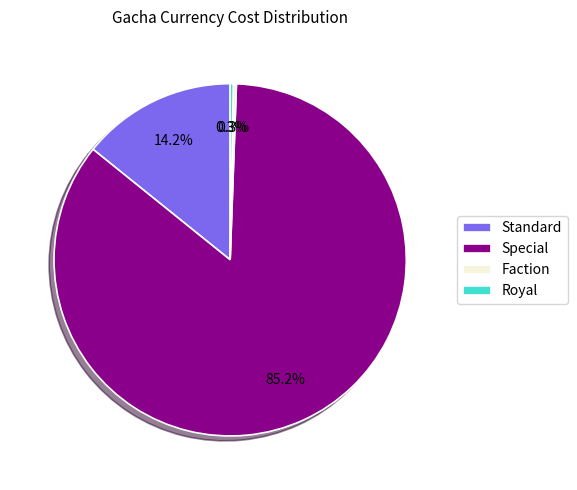

Combined, what portion of the pie is Standard and Special?

99.4%